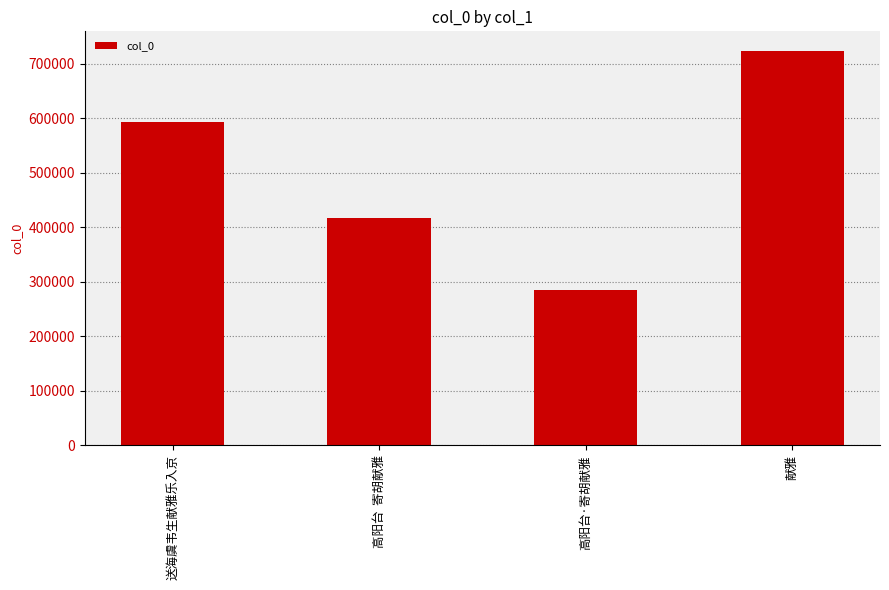

Which has a higher value, 高阳台·寄胡献雅 or 送海虞韦生献雅乐入京?

送海虞韦生献雅乐入京